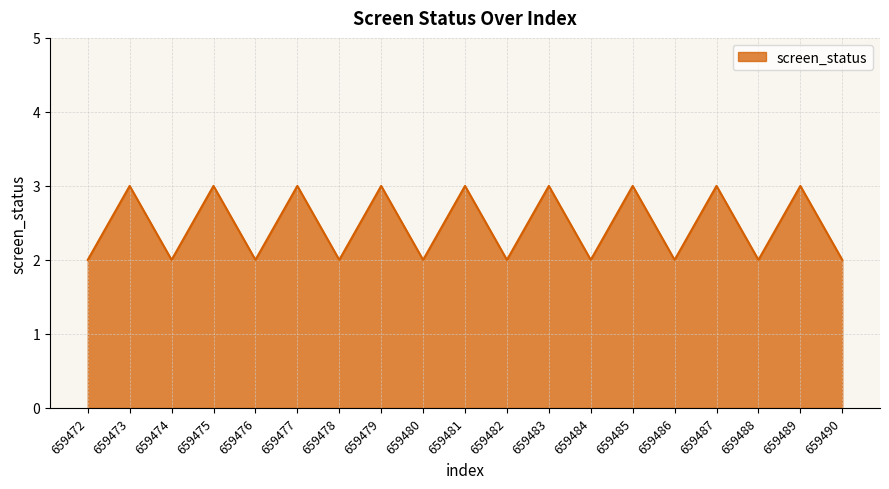

What is the average value?

2